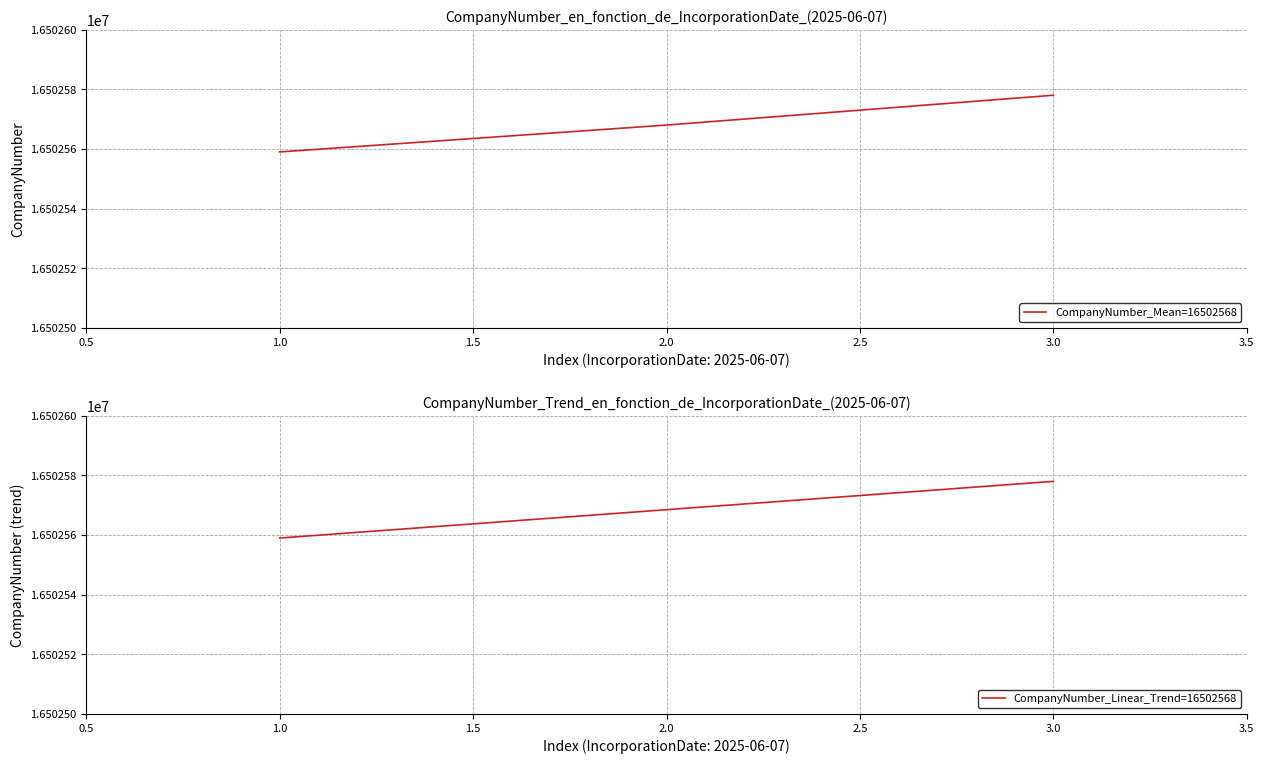

True or false: CompanyNumber_Mean=16502568 has a value of 28570867.7 at 3.0.

False